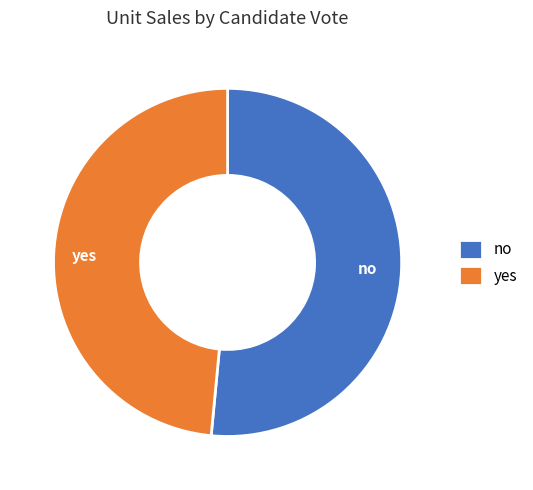

Combined, do no and yes account for over 50%?

Yes